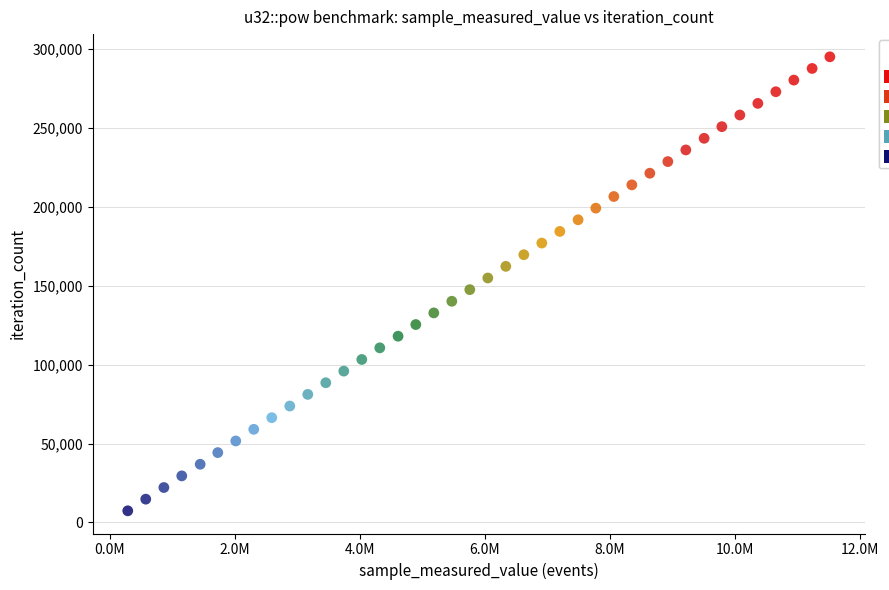

What is the range of Y values (max minus min)?

287781